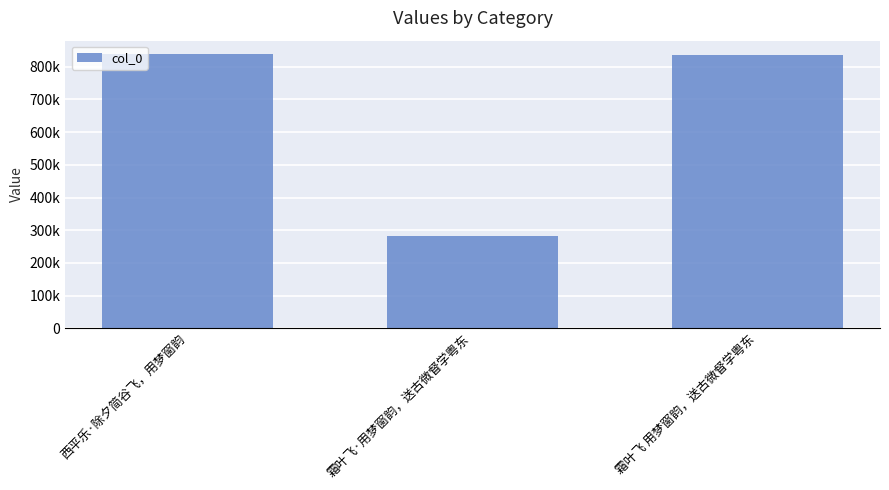

Approximately how many times larger is the value at 霜叶飞·用梦窗韵，送古微督学粤东 compared to 西平乐·除夕简谷飞，用梦窗韵?

0.3